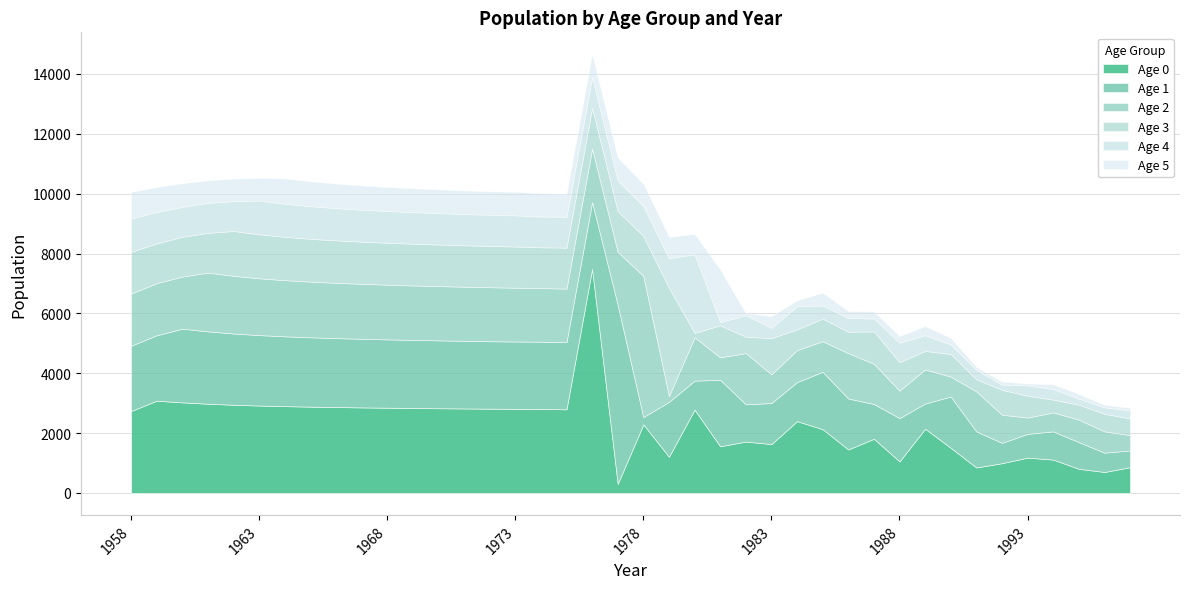

Does the chart display data point markers on the line(s)?

No